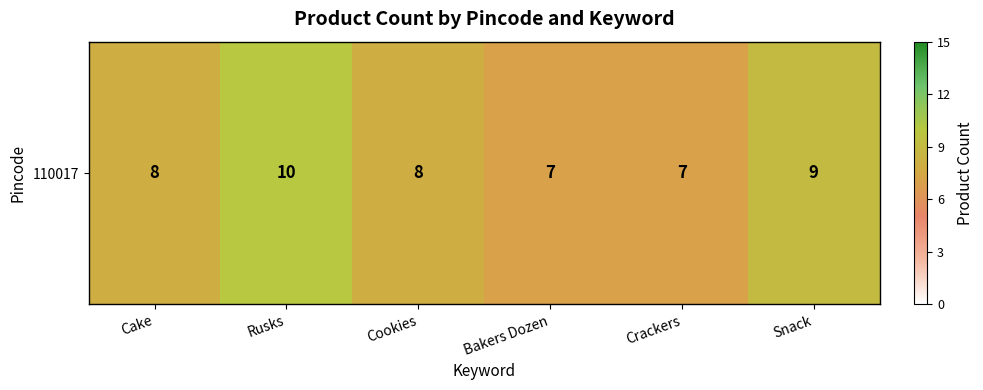

Approximately how many times larger is the value at Bakers Dozen compared to Cake?

0.9